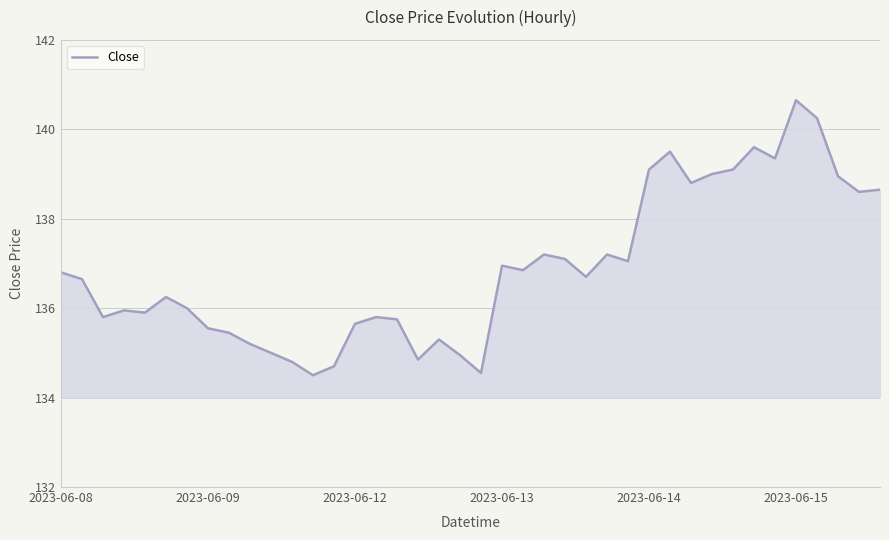

What is the greatest value displayed?

140.7